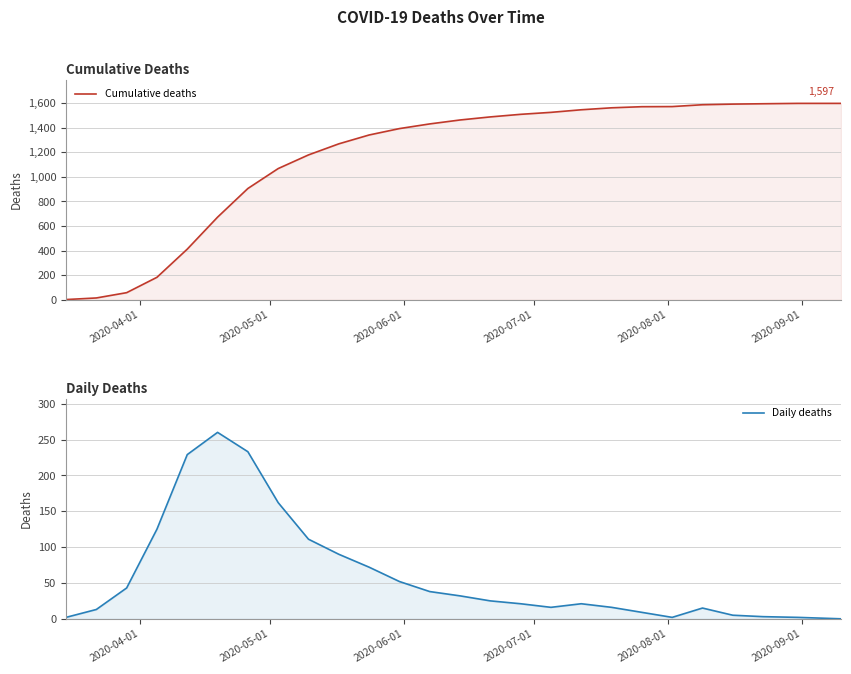

How many positive values does the Daily deaths series have?

25